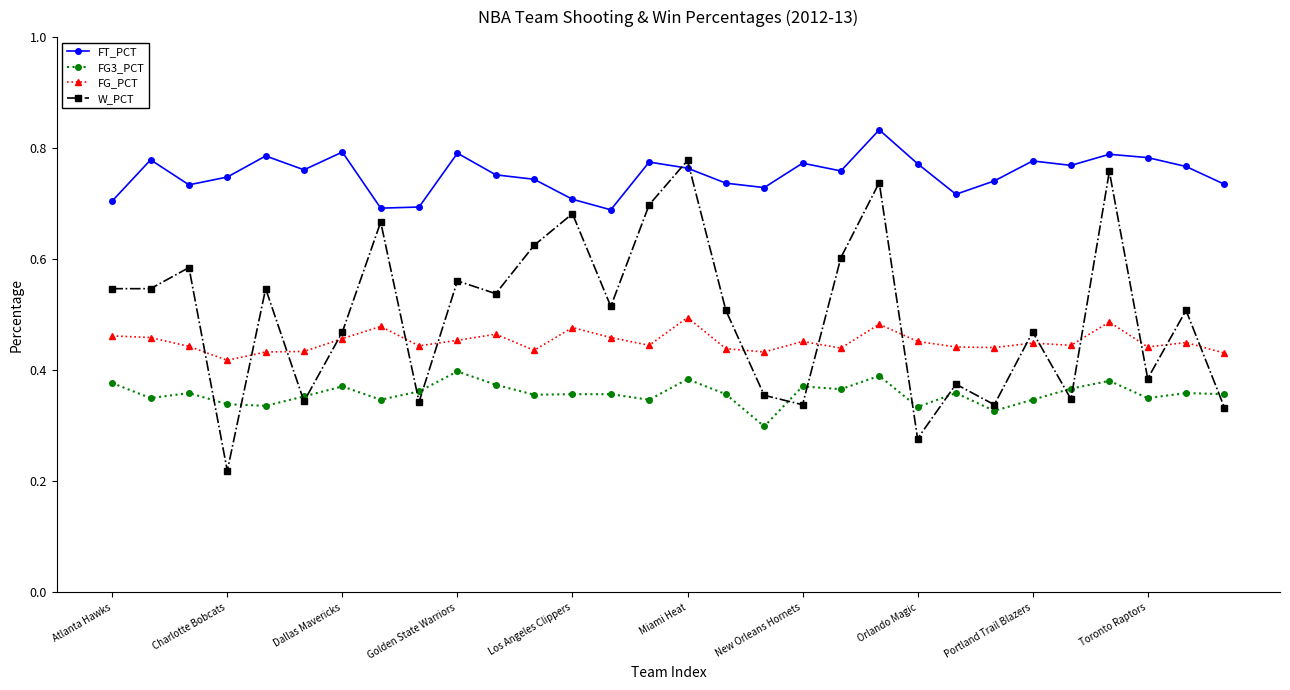

Count the FG_PCT values in the range 0 to 1.

30